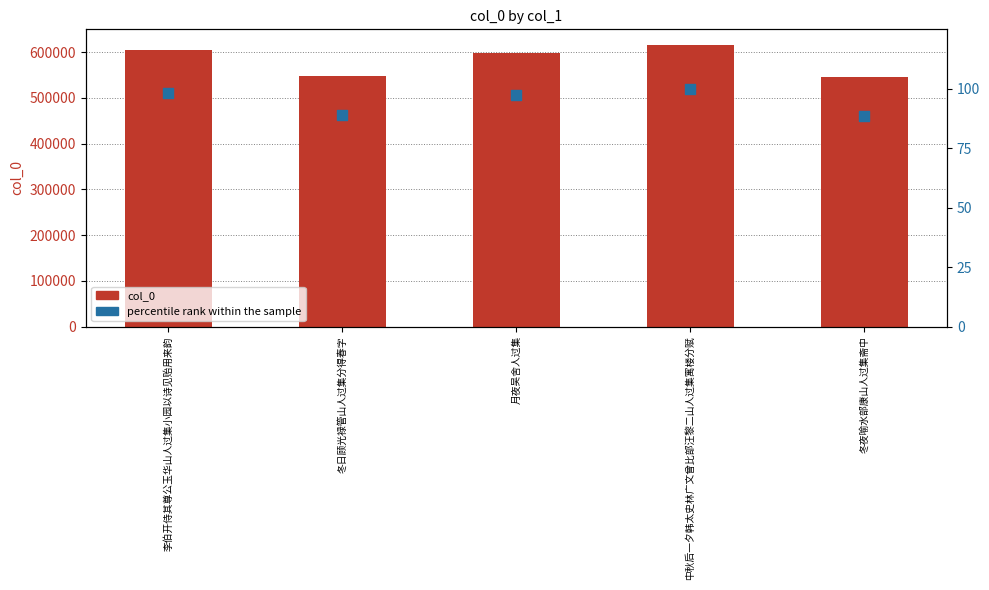

Which series contains the highest Y value?

col_0